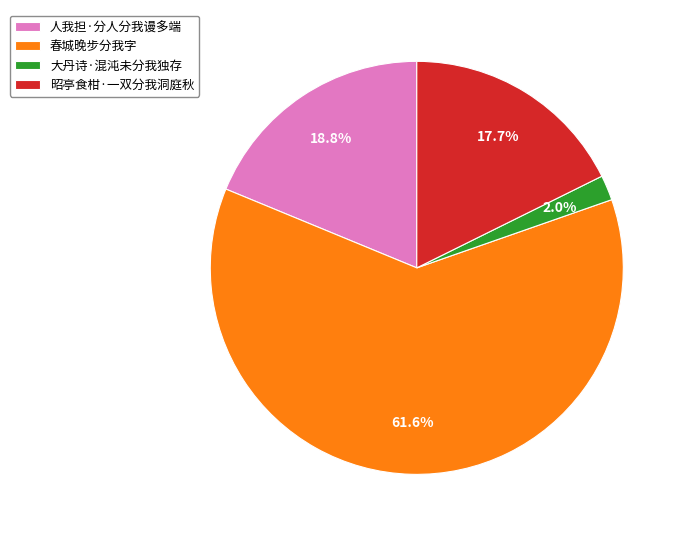

To the nearest percent, what is the average slice percentage?

25%